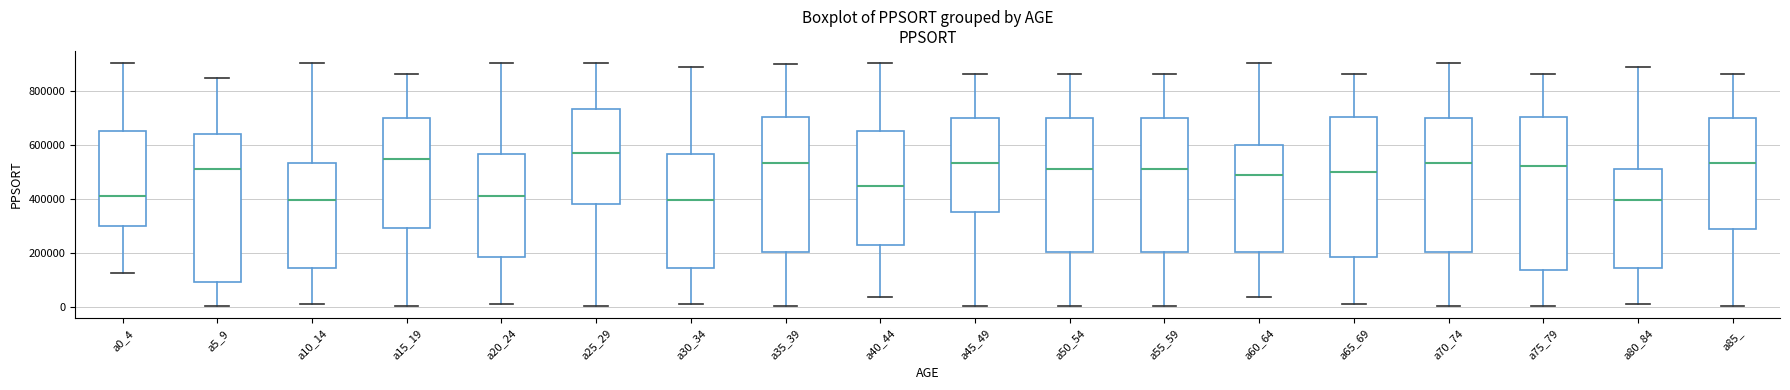

Reading left to right, read every box against the y-axis: the position of its median line, the range the box covers, and the ends of its whiskers. The values are not printed on the chart, so give them approximately, as read against the axis.

a0_4: median 420000, box 300000 to 660000, whiskers 120000 to 900000
a5_9: median 520000, box 100000 to 640000, whiskers 0 to 840000
a10_14: median 400000, box 140000 to 540000, whiskers 20000 to 900000
a15_19: median 540000, box 300000 to 700000, whiskers 0 to 860000
a20_24: median 420000, box 180000 to 560000, whiskers 20000 to 900000
a25_29: median 560000, box 380000 to 740000, whiskers 0 to 900000
a30_34: median 400000, box 140000 to 560000, whiskers 20000 to 880000
a35_39: median 540000, box 200000 to 700000, whiskers 0 to 900000
a40_44: median 440000, box 240000 to 660000, whiskers 40000 to 900000
a45_49: median 540000, box 360000 to 700000, whiskers 0 to 860000
a50_54: median 520000, box 200000 to 700000, whiskers 0 to 860000
a55_59: median 520000, box 200000 to 700000, whiskers 0 to 860000
a60_64: median 480000, box 200000 to 600000, whiskers 40000 to 900000
a65_69: median 500000, box 180000 to 700000, whiskers 20000 to 860000
a70_74: median 540000, box 200000 to 700000, whiskers 0 to 900000
a75_79: median 520000, box 140000 to 700000, whiskers 0 to 860000
a80_84: median 400000, box 140000 to 520000, whiskers 20000 to 880000
a85_: median 540000, box 280000 to 700000, whiskers 0 to 860000